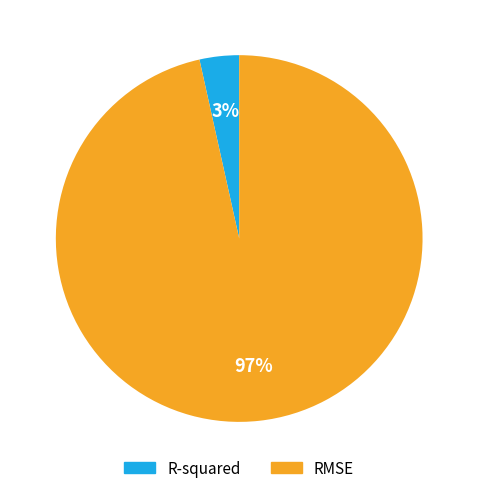

Does R-squared represent more than half of the total?

No